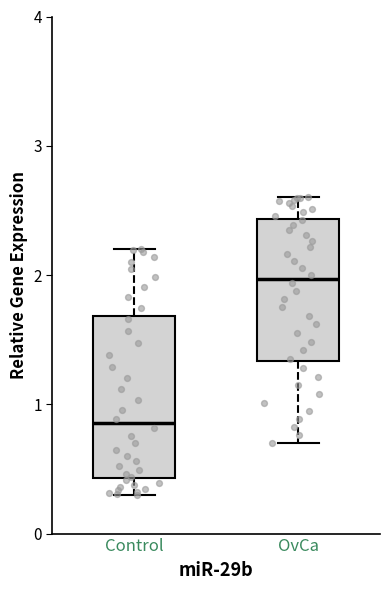

Which box's median line is the lowest?

Control